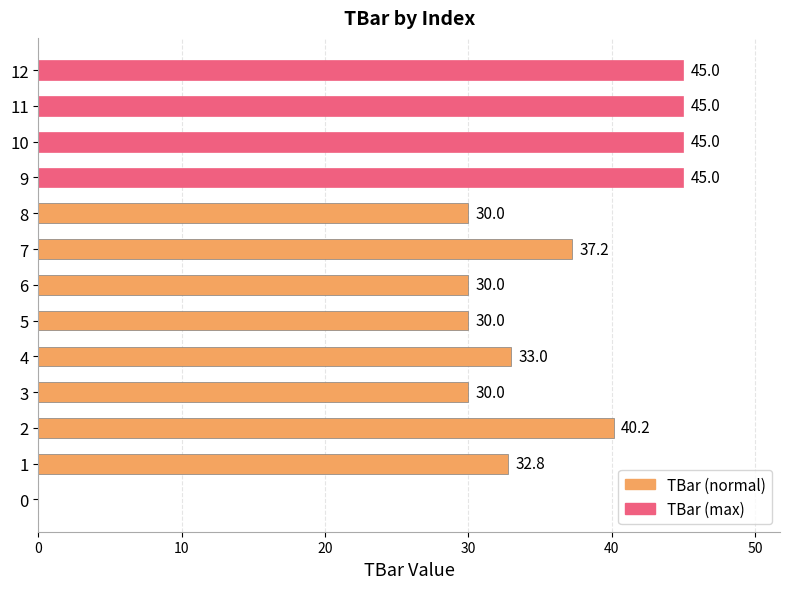

The value at 9 is 67.7. True or false?

False